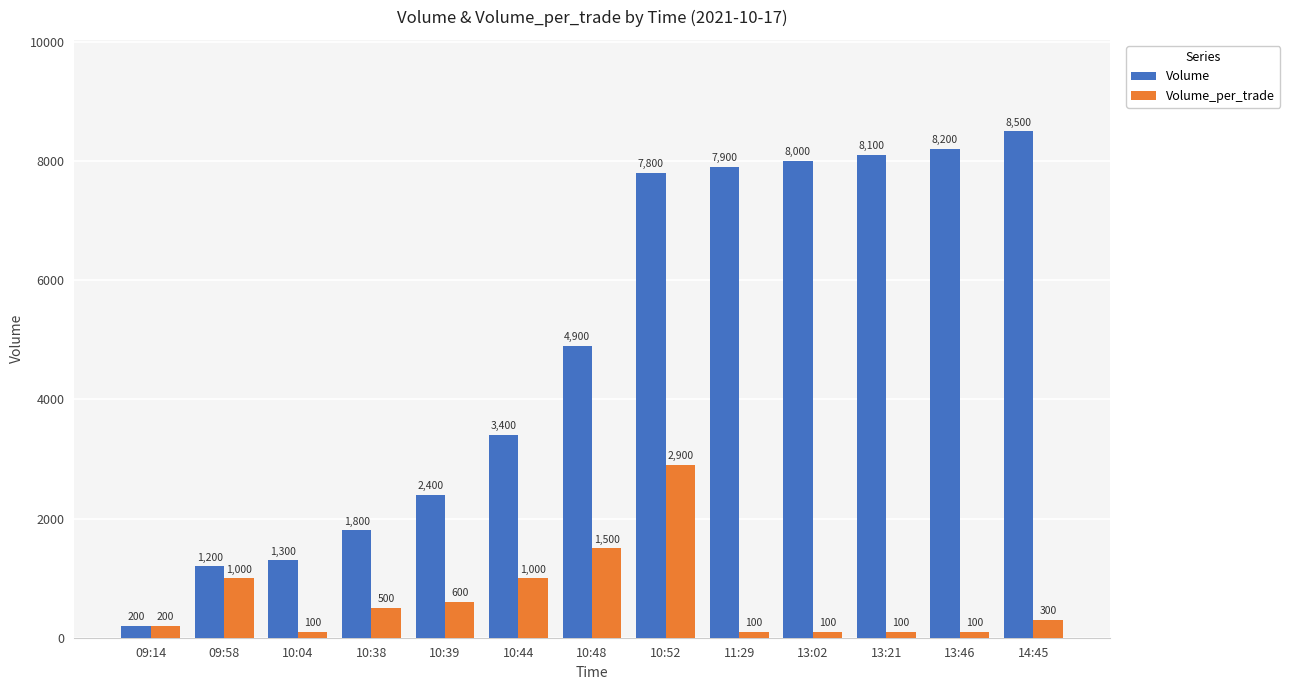

What is the minimum value shown in the chart?

100